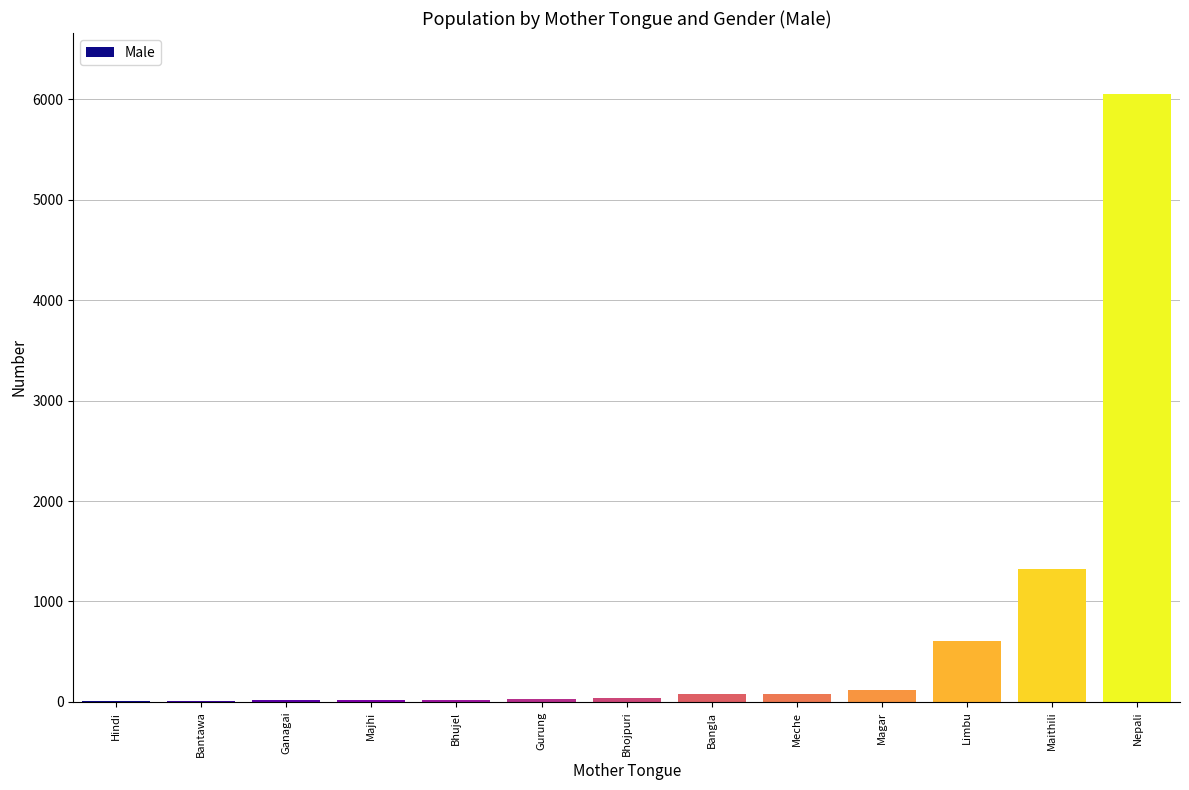

Where is the data nearest to the value 3031?

Maithili